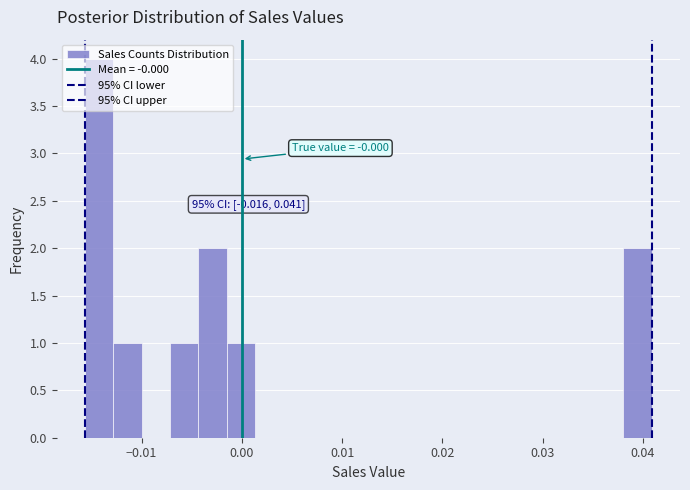

Around what value on the x-axis is the tallest bar? Give the approximate position of its centre, as read against the axis.

-0.014